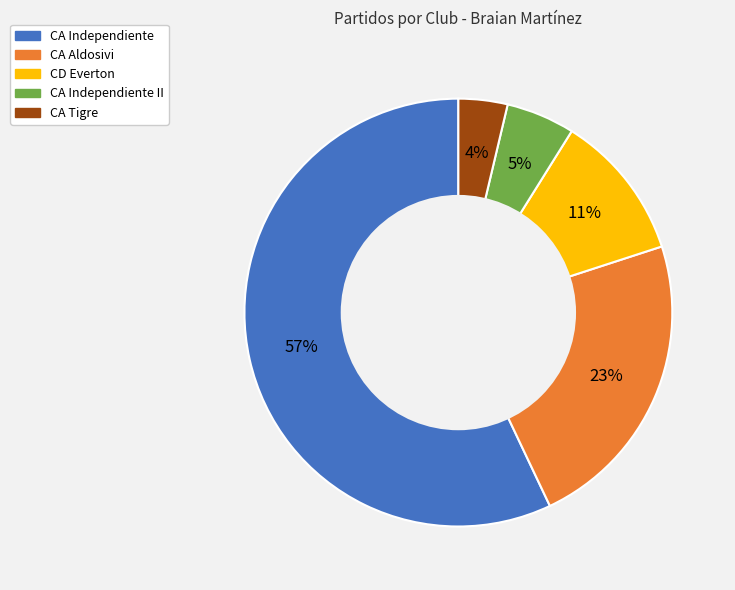

Is it true that CA Independiente is 57% of the pie?

True